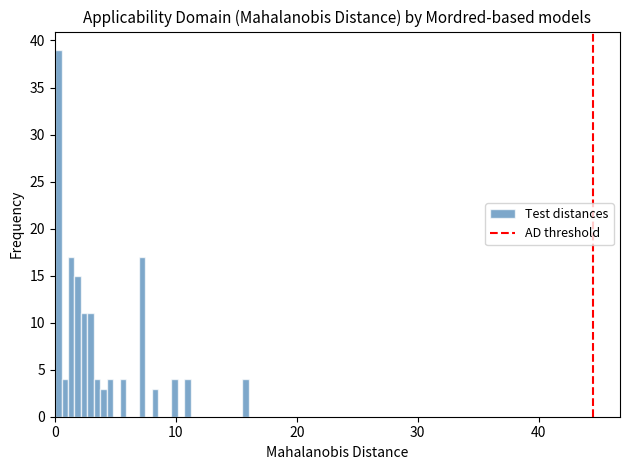

Around what value on the x-axis is the tallest bar? Give the approximate position of its centre, as read against the axis.

0